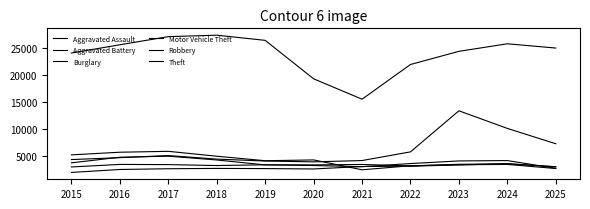

What is the difference between the second highest and minimum values in the Aggravated Battery series?

495